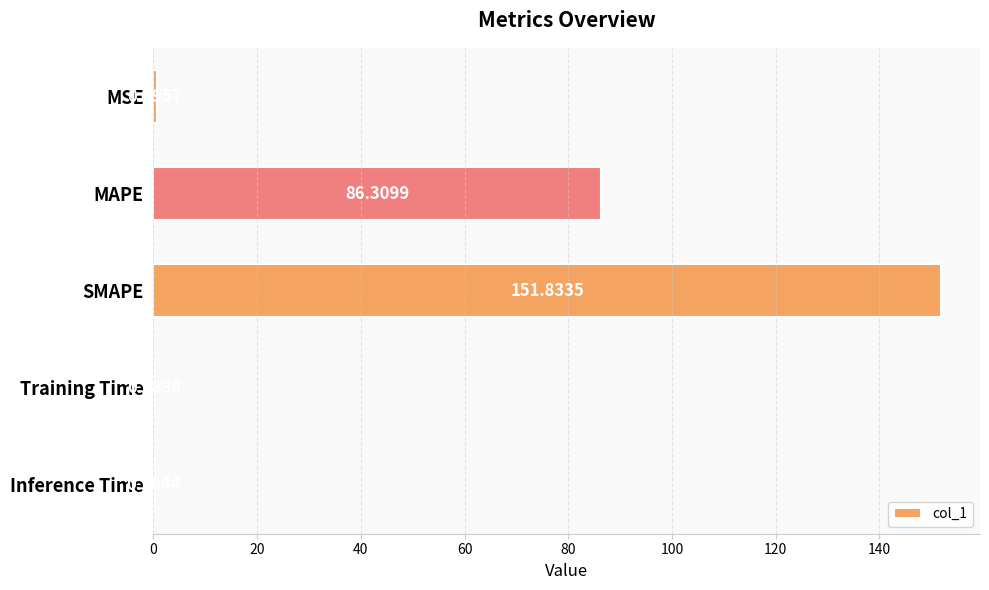

Which category has the highest value across all series?

SMAPE